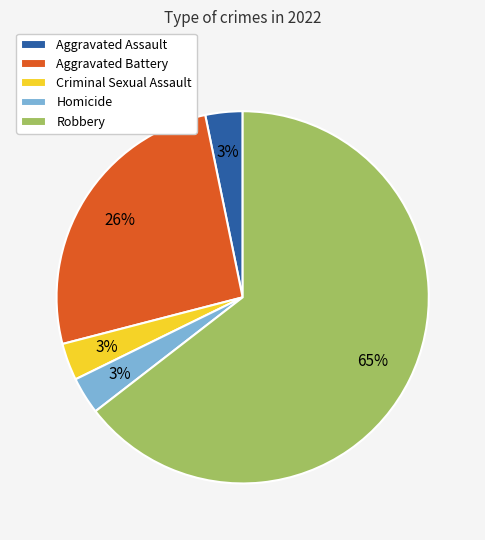

Does Robbery account for over 50% of the chart?

Yes